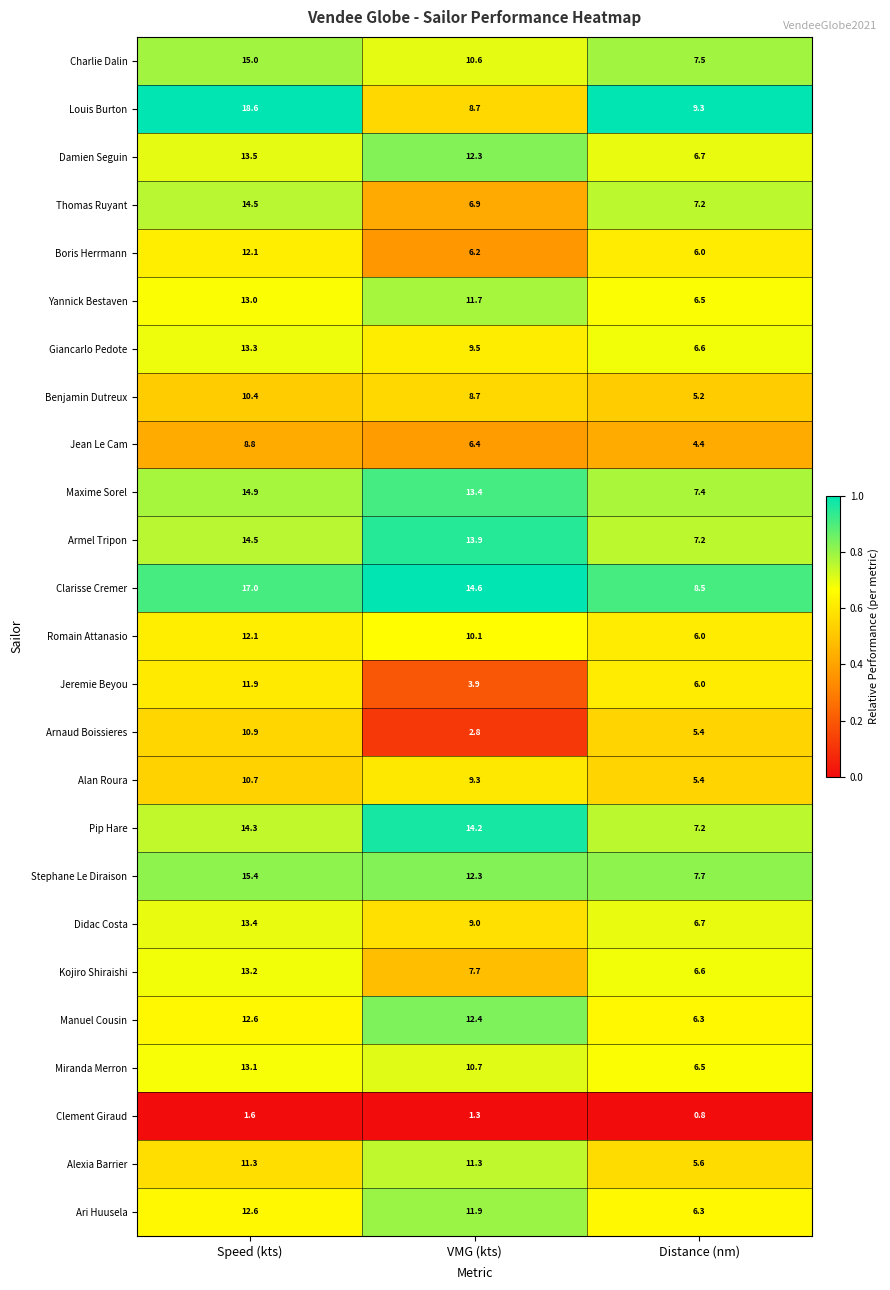

How many data points does each series have?

3